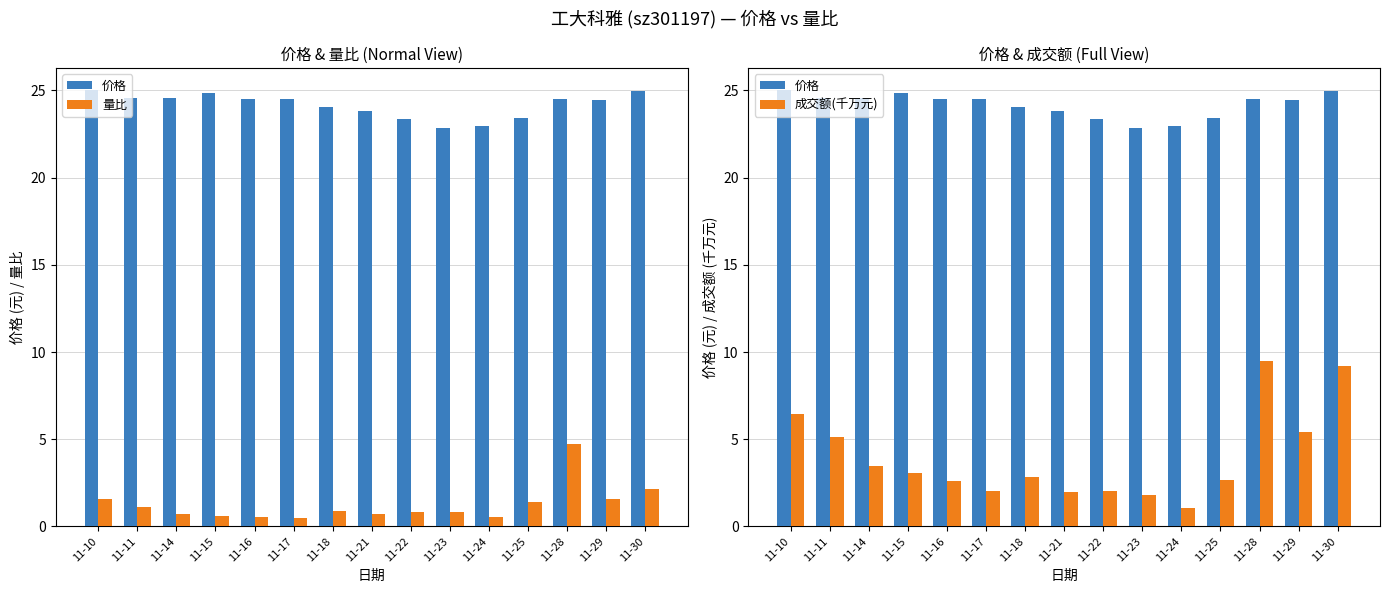

At which label does 价格 reach its minimum?

11-23